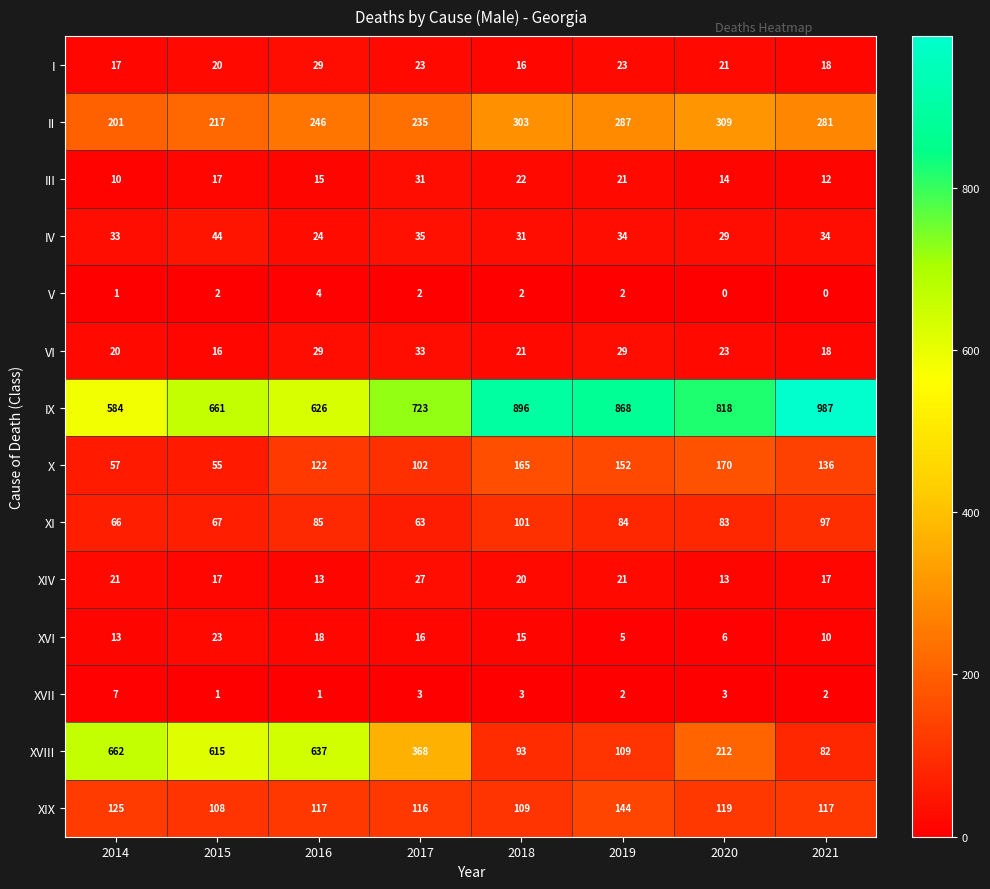

The value of IV at 2018 is 31. True or false?

True